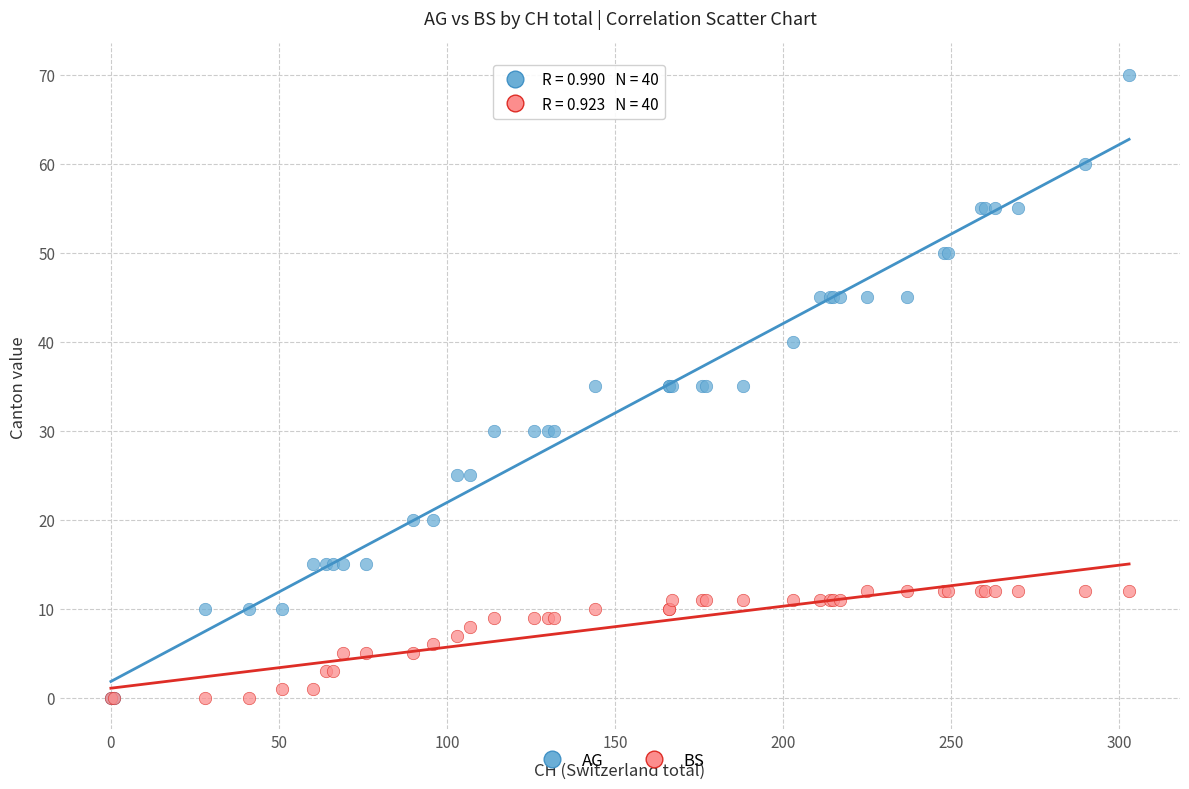

What are all the series names shown in the legend?

AG, BS